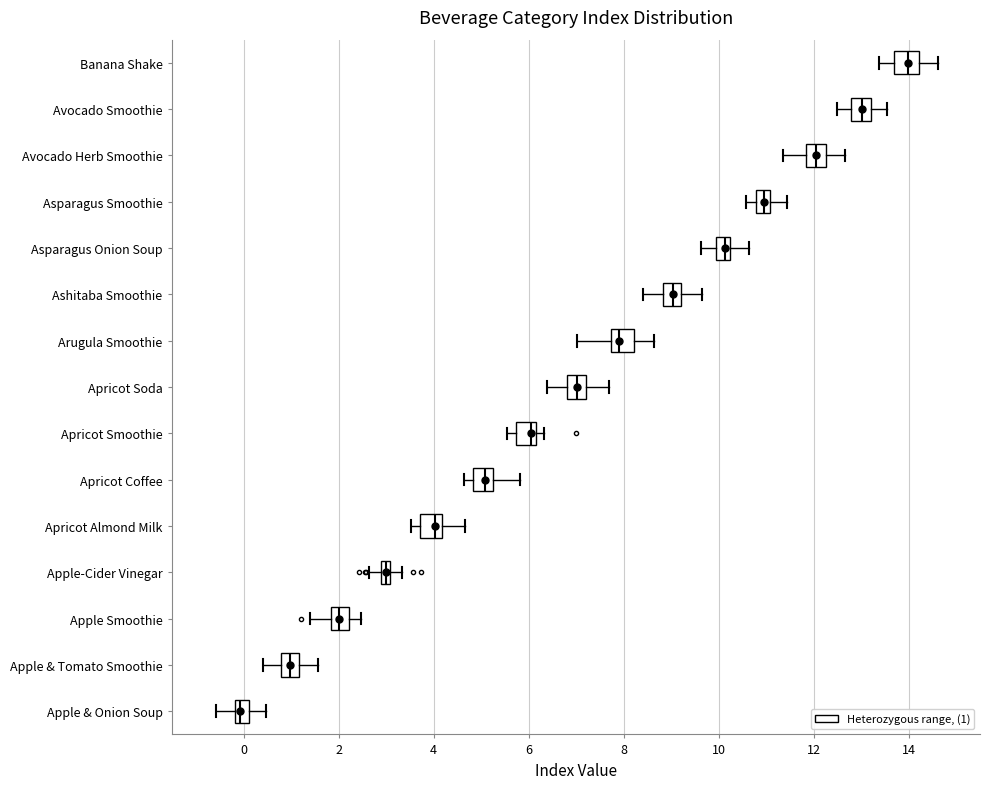

Where does the right whisker of the box for Apple & Tomato Smoothie end on the x-axis? The values are not printed on the chart, so give them approximately, as read against the axis.

1.6